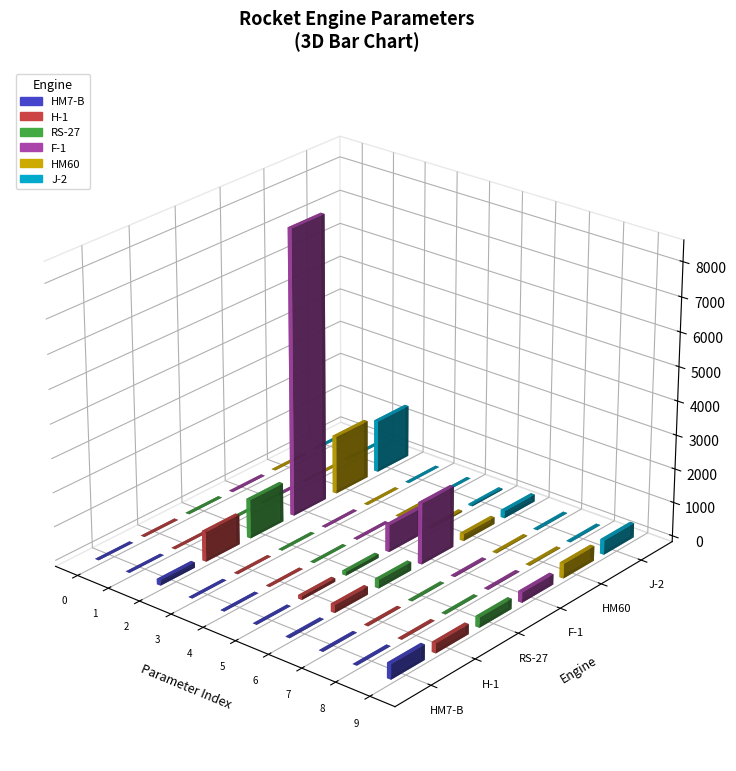

List the series in order of their peak value, lowest first.

HM7-B, H-1, RS-27, J-2, HM60, F-1